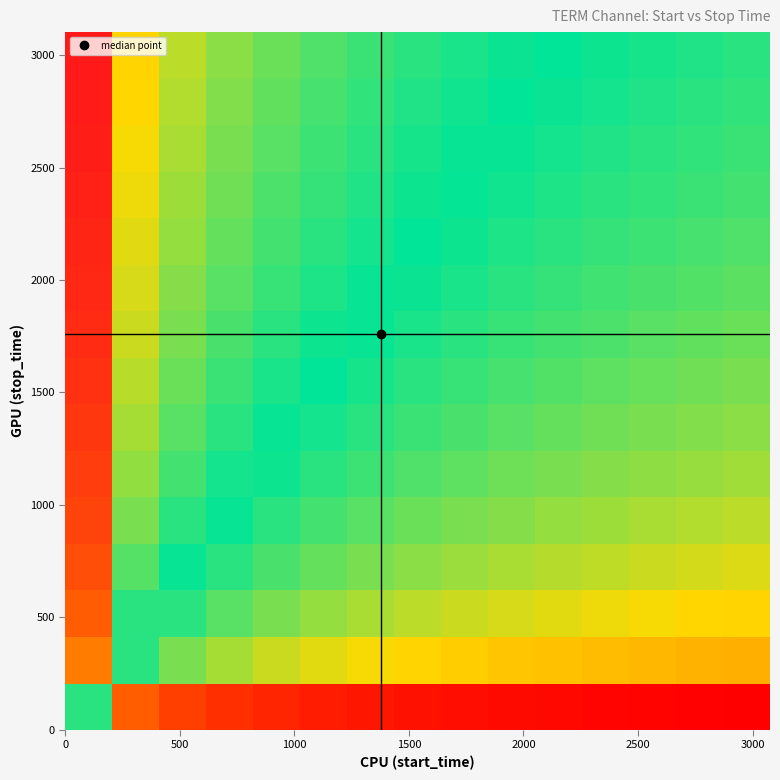

How many categories are shown in the chart?

15